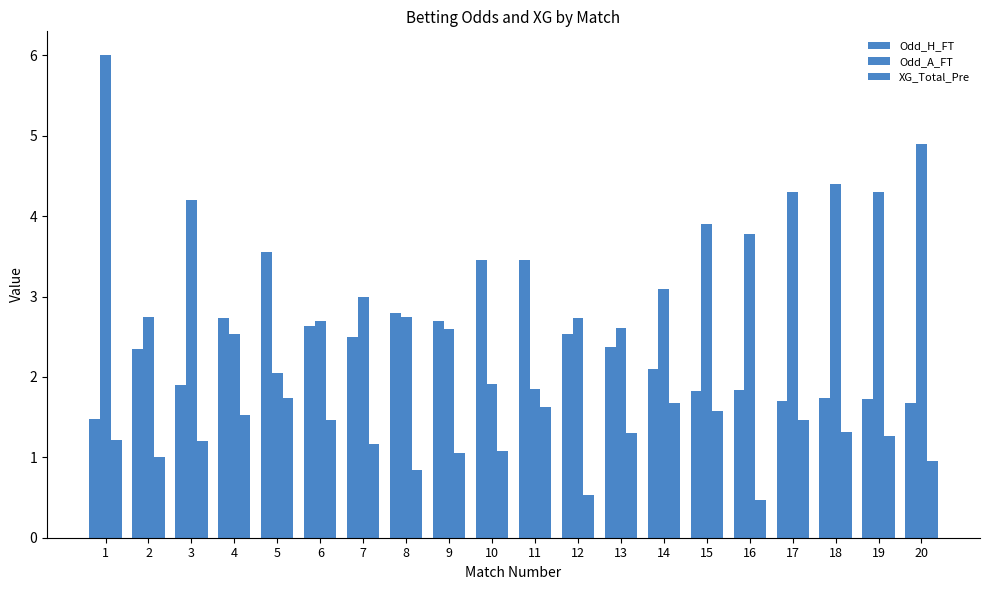

The Odd_H_FT series shows 2.1 at 14. True or false?

True